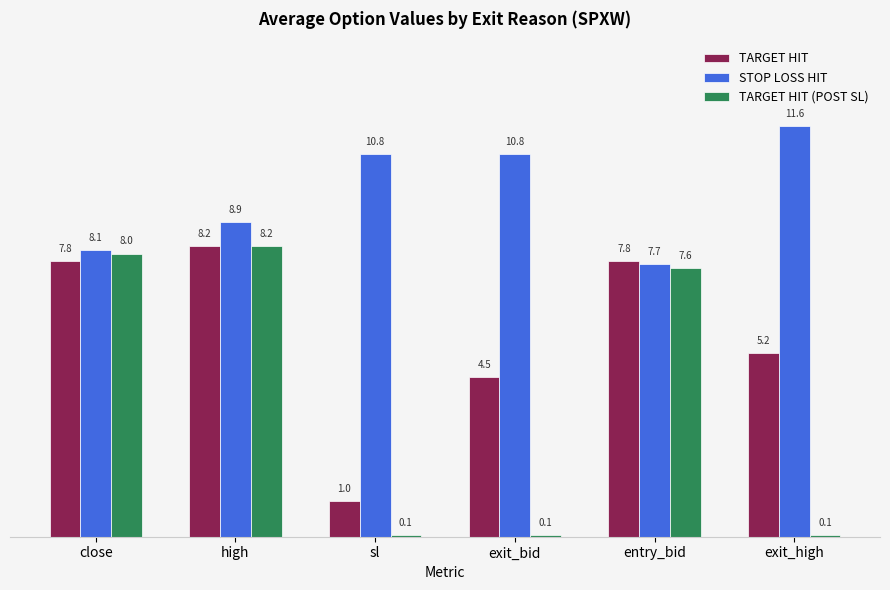

At how many categories does at least one series exceed 8?

5